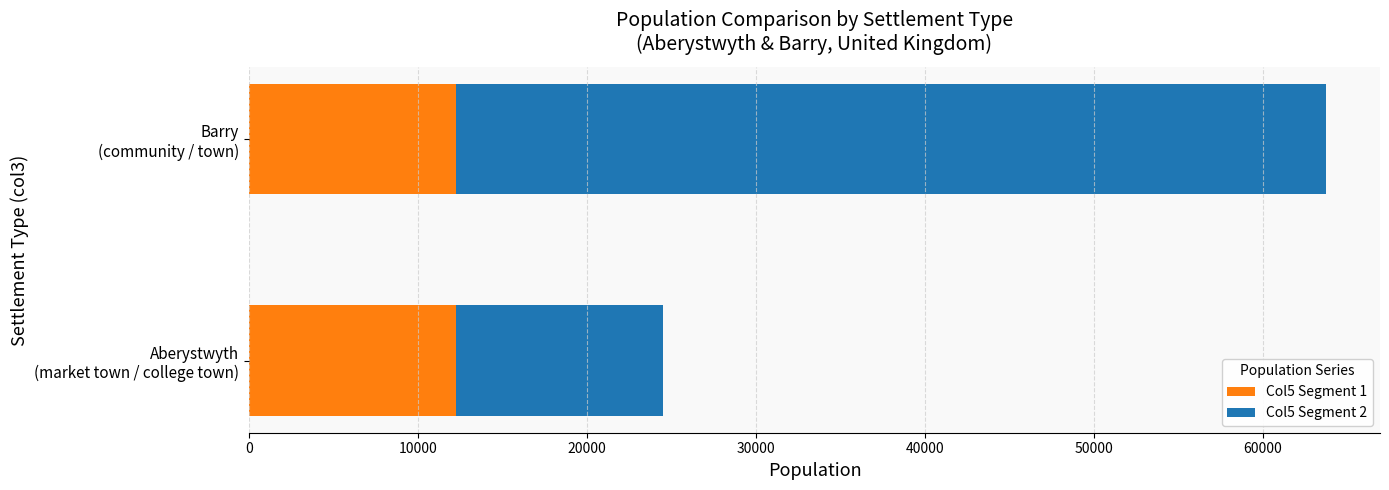

How many data points does each series have?

2